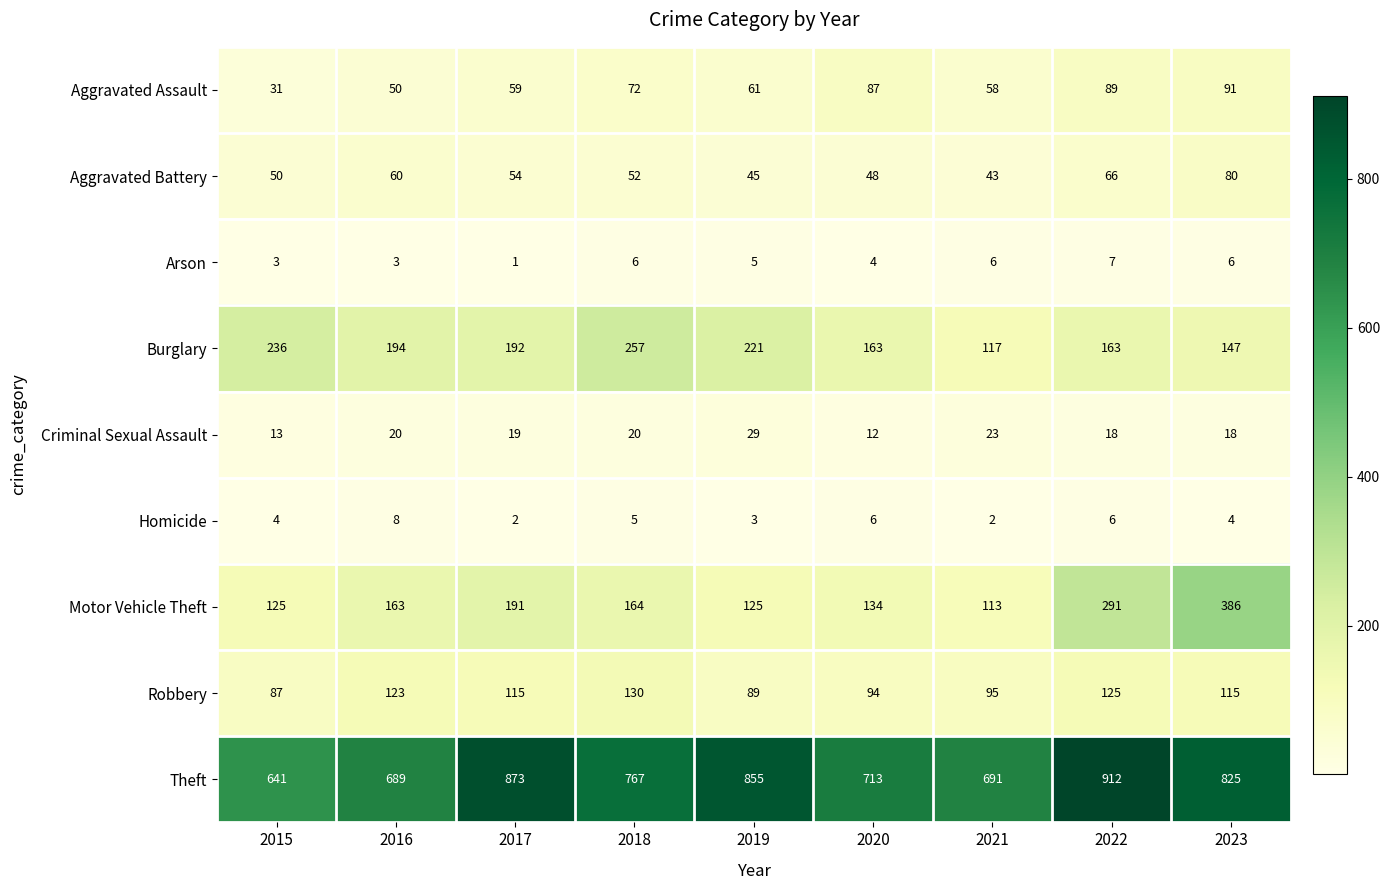

What is the minimum value shown in the chart?

1